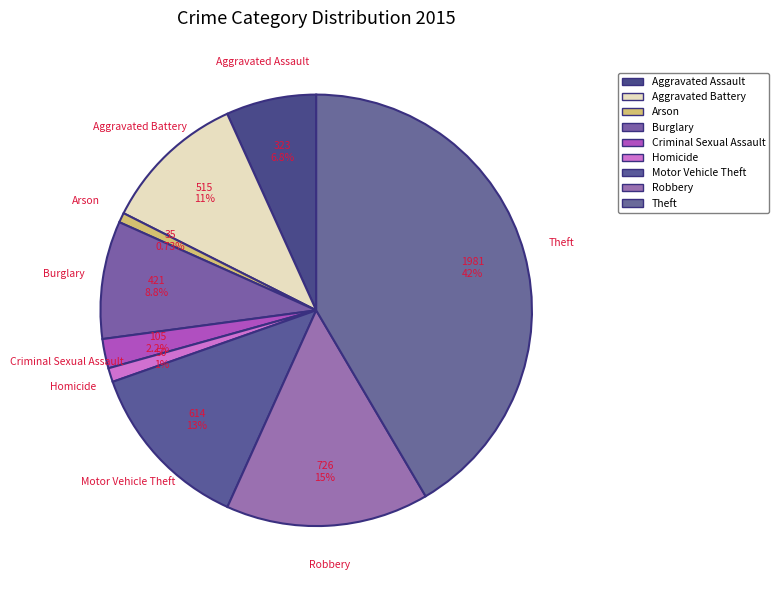

To the nearest percent, what percentage of the pie is Homicide?

1%